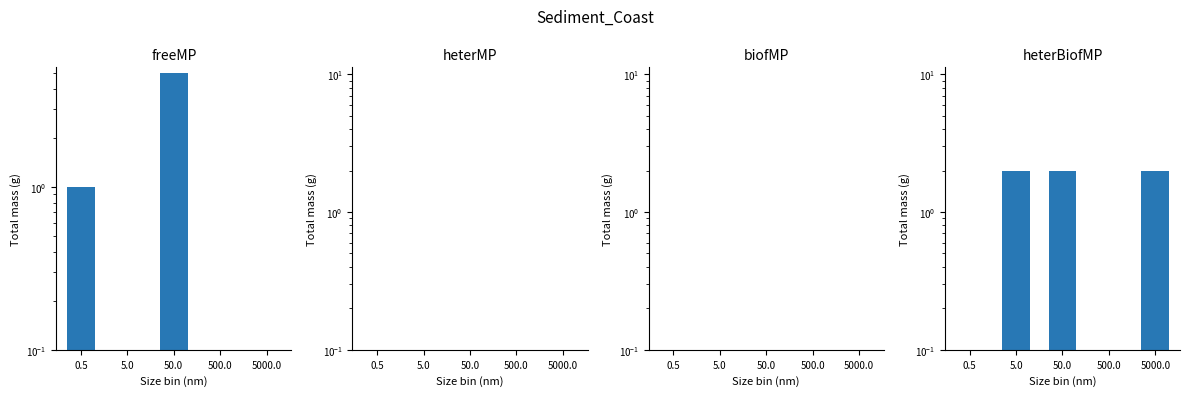

Which series changed the most between 500.0 and 5000.0?

heterBiofMP